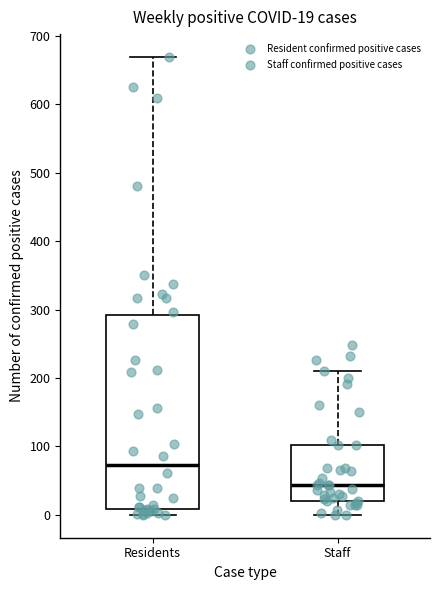

Which box has the lowest median line?

Staff